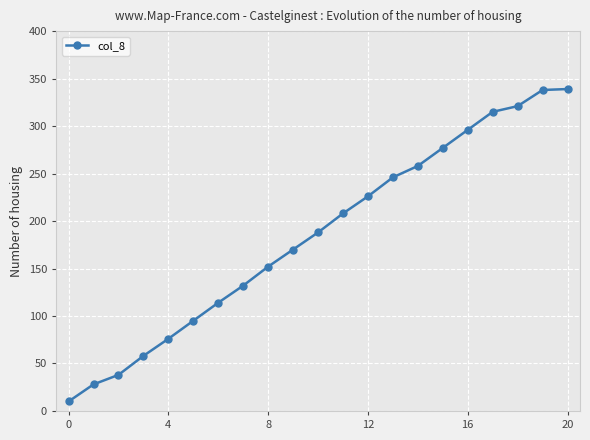

What is the value of the 6th point from the left?

95